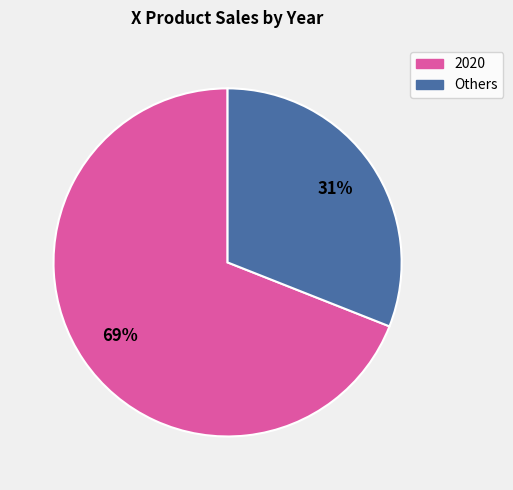

How many slices are in this pie chart?

2